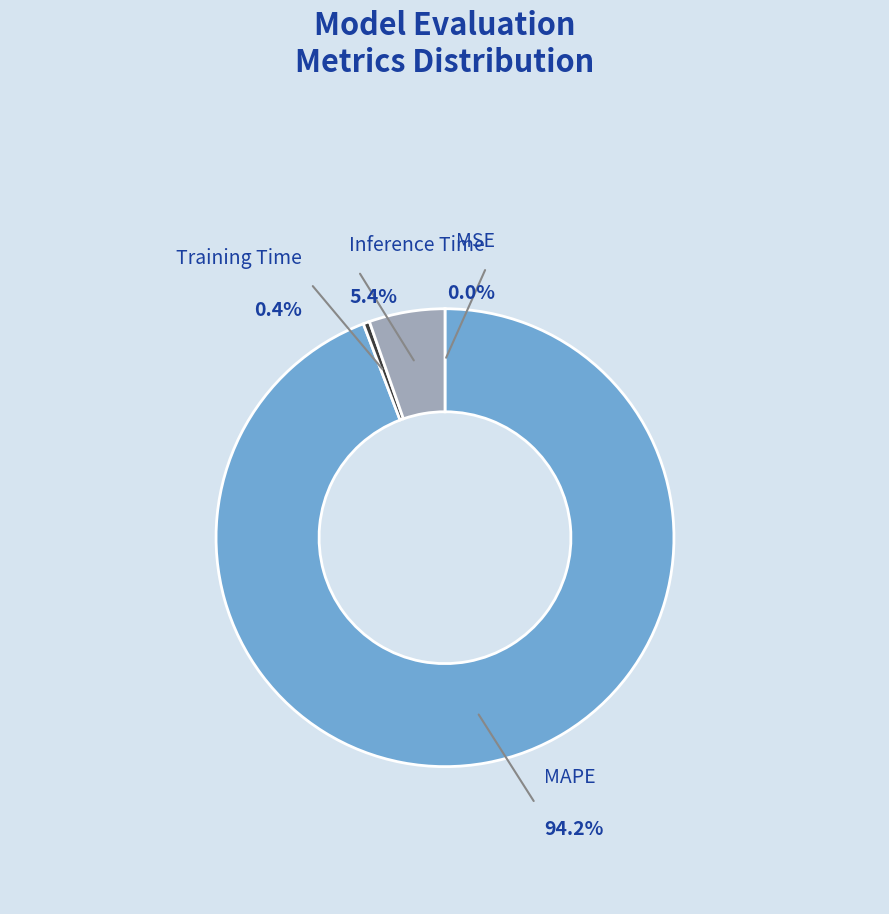

The MSE slice represents 9% of the pie. True or false?

False